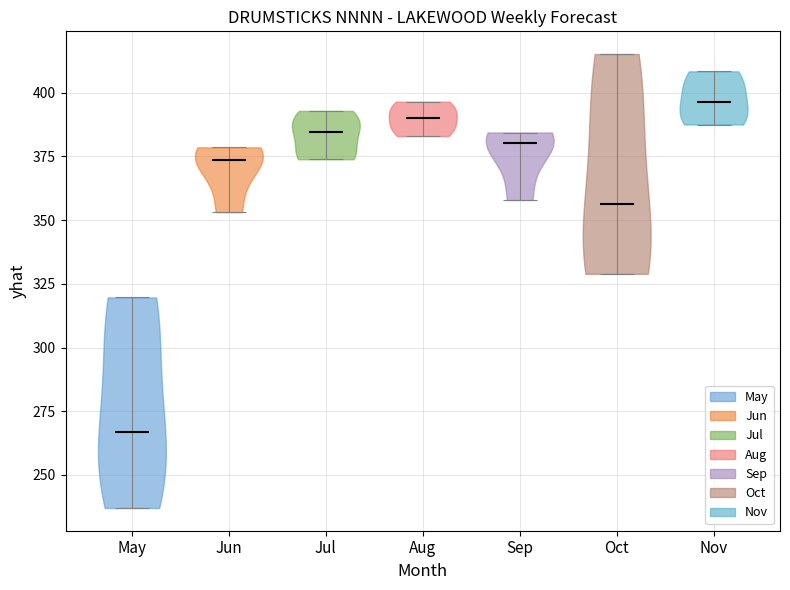

Reading left to right, read every violin against the y-axis: where its median line is, and the lowest and highest points it reaches. The values are not printed on the chart, so give them approximately, as read against the axis.

May: median line 265, lowest point 235, highest point 320
Jun: median line 375, lowest point 355, highest point 380
Jul: median line 385, lowest point 375, highest point 395
Aug: median line 390, lowest point 385, highest point 395
Sep: median line 380, lowest point 360, highest point 385
Oct: median line 355, lowest point 330, highest point 415
Nov: median line 395, lowest point 390, highest point 410